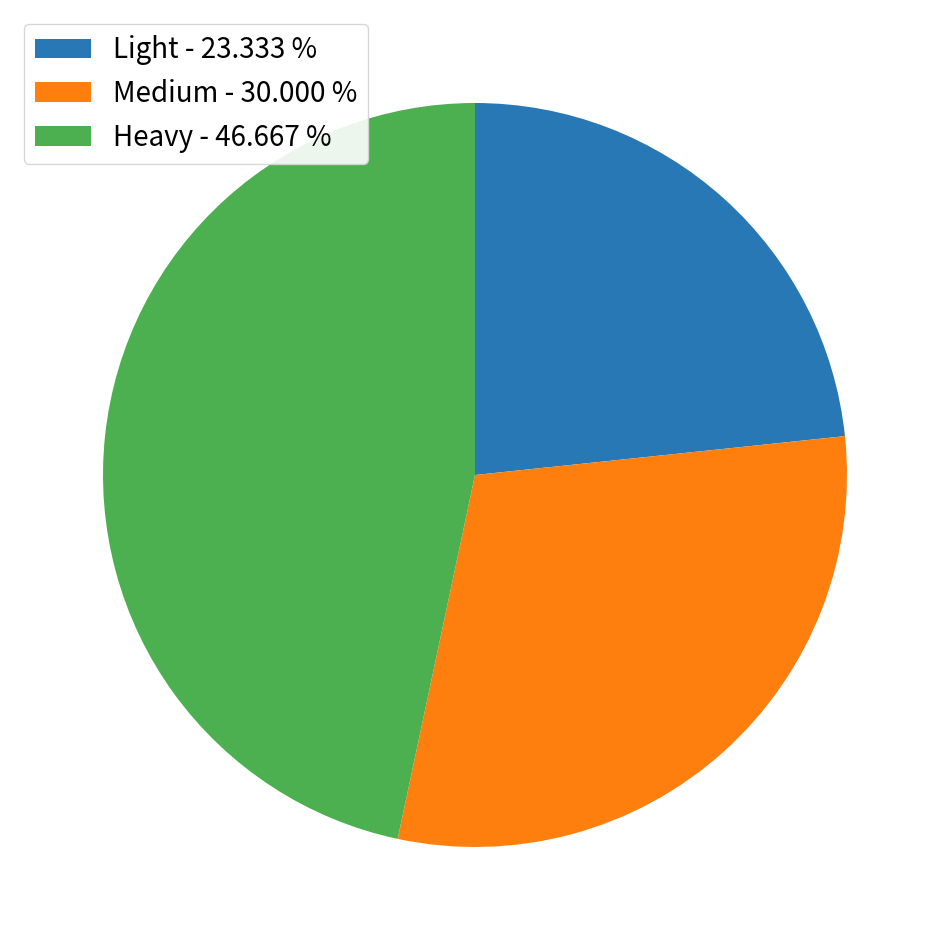

Count the number of slices in the pie.

3